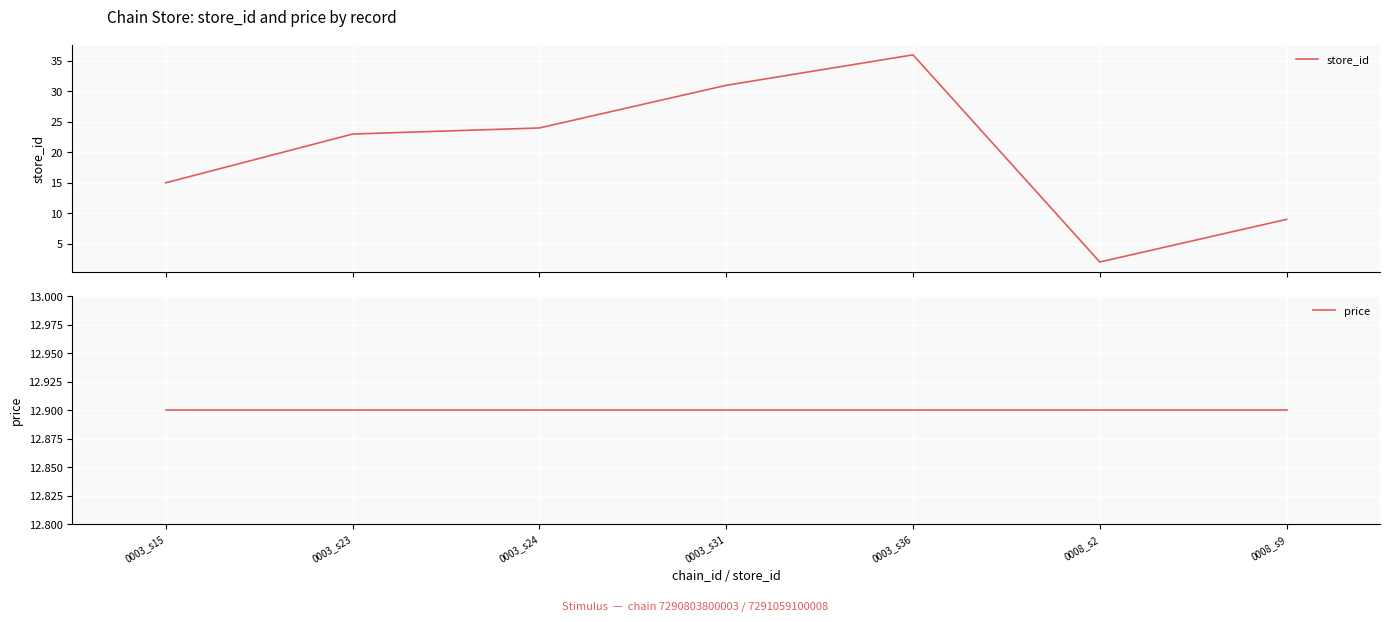

True or false: price has a value of 12.9 at 0003_s24.

True